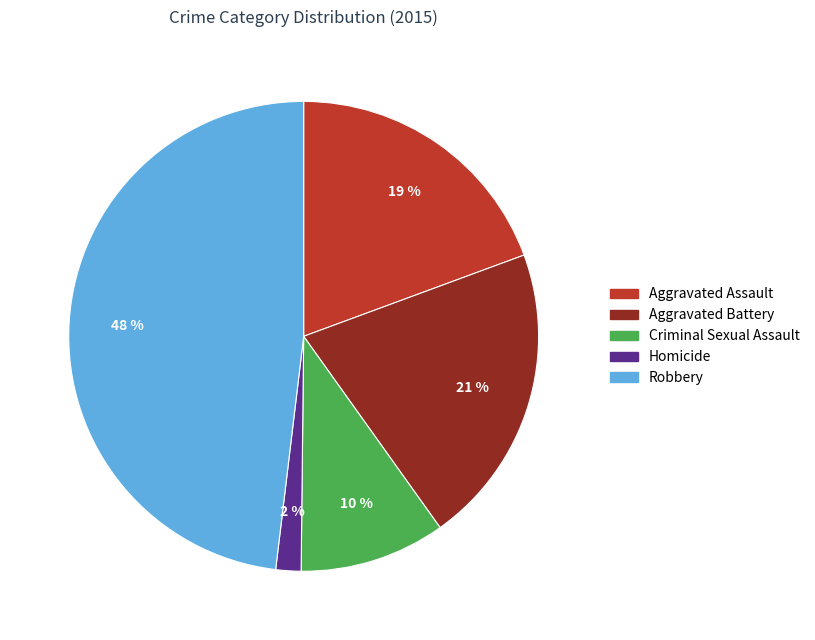

To the nearest percent, what portion does Aggravated Assault represent?

19%